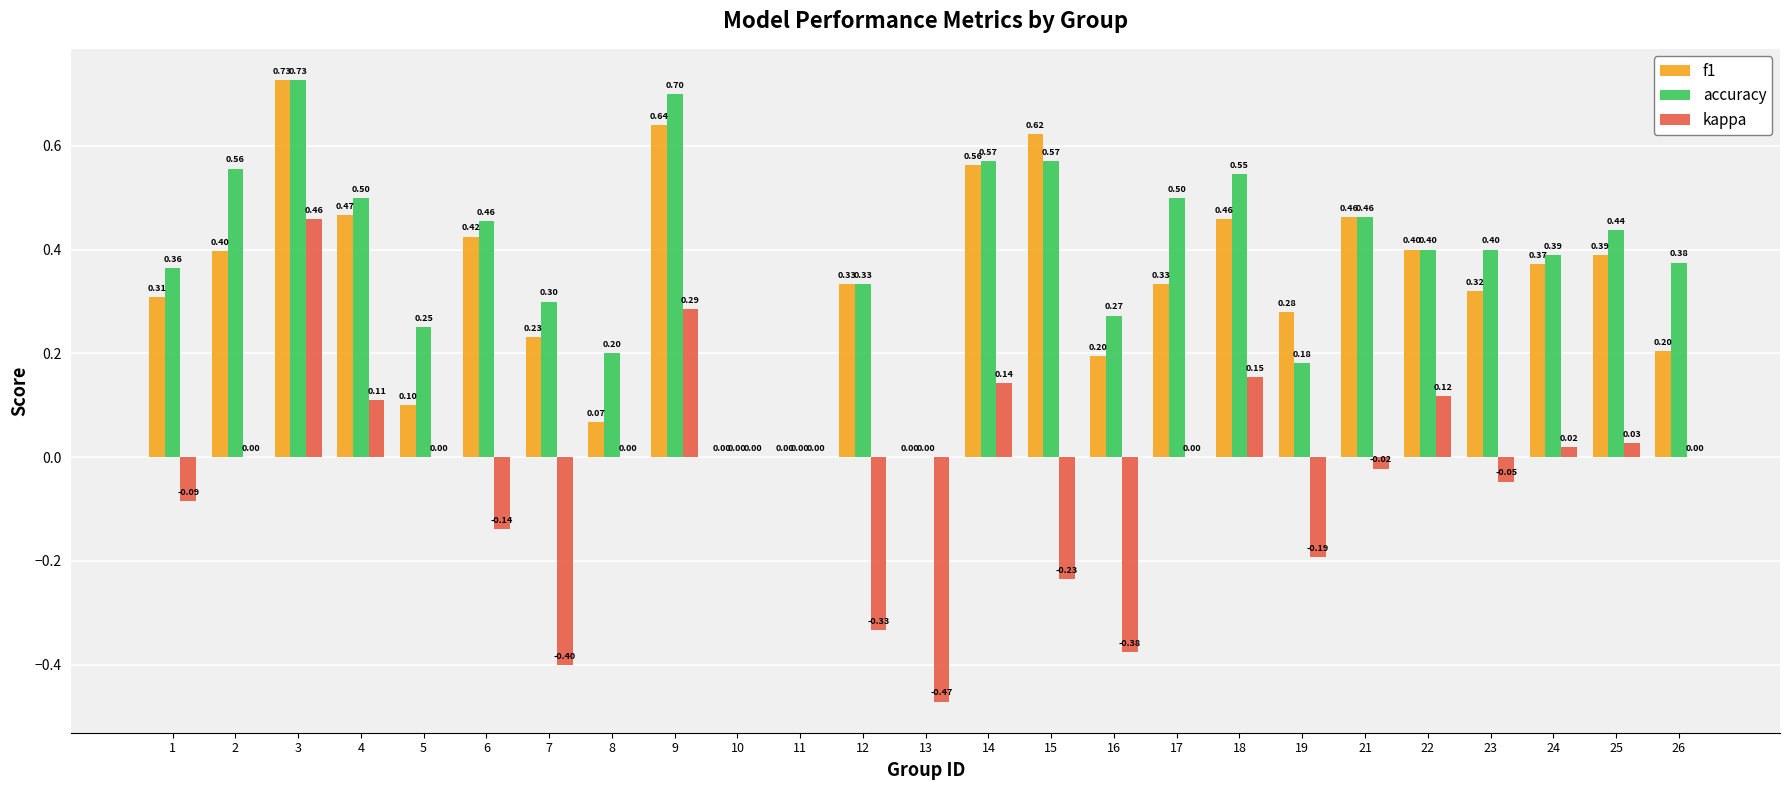

What is the sum of all kappa values?

-1.0